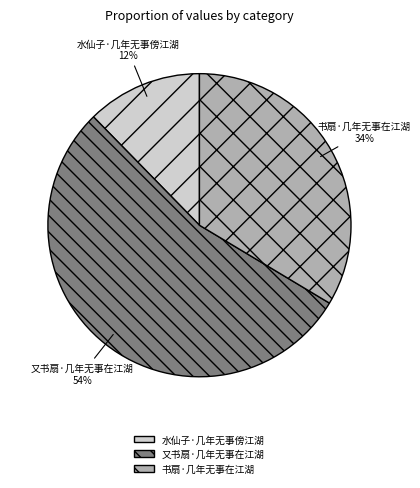

Combined, do 水仙子·几年无事傍江湖 and 又书扇·几年无事在江湖 account for over 50%?

Yes